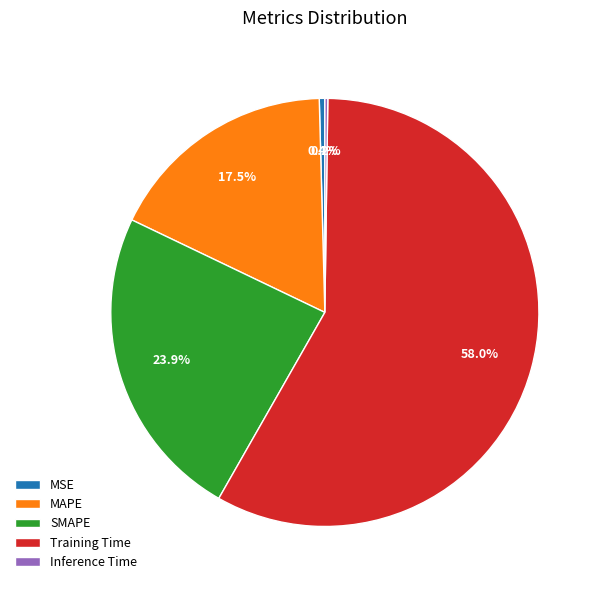

Does Training Time represent more than half of the total?

Yes